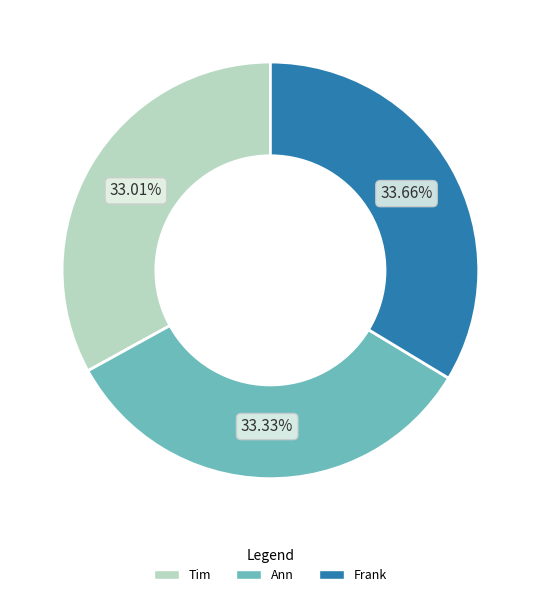

What percentage is the Ann slice, to the nearest percent?

33%